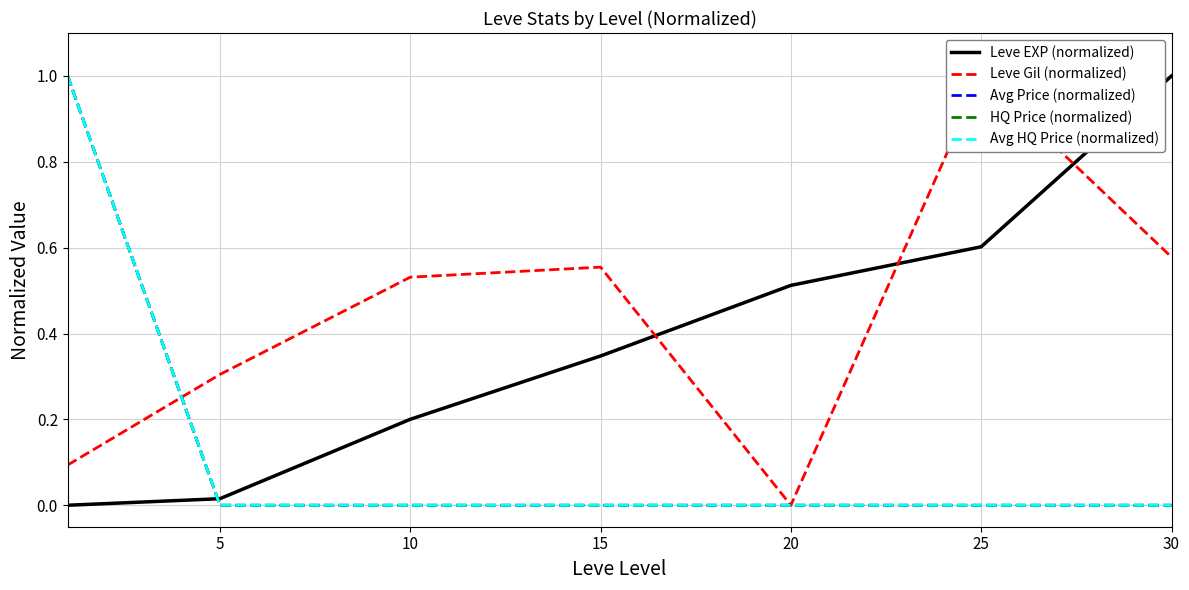

True or false: Avg Price (normalized) and Avg HQ Price (normalized) cross at least once.

False